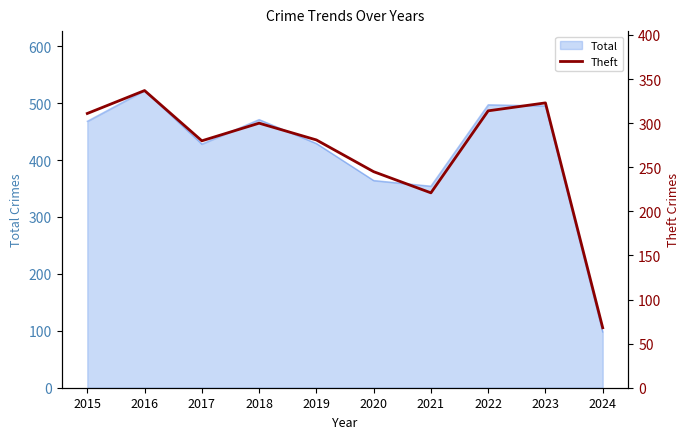

The Total series shows 364 at 2020. True or false?

True